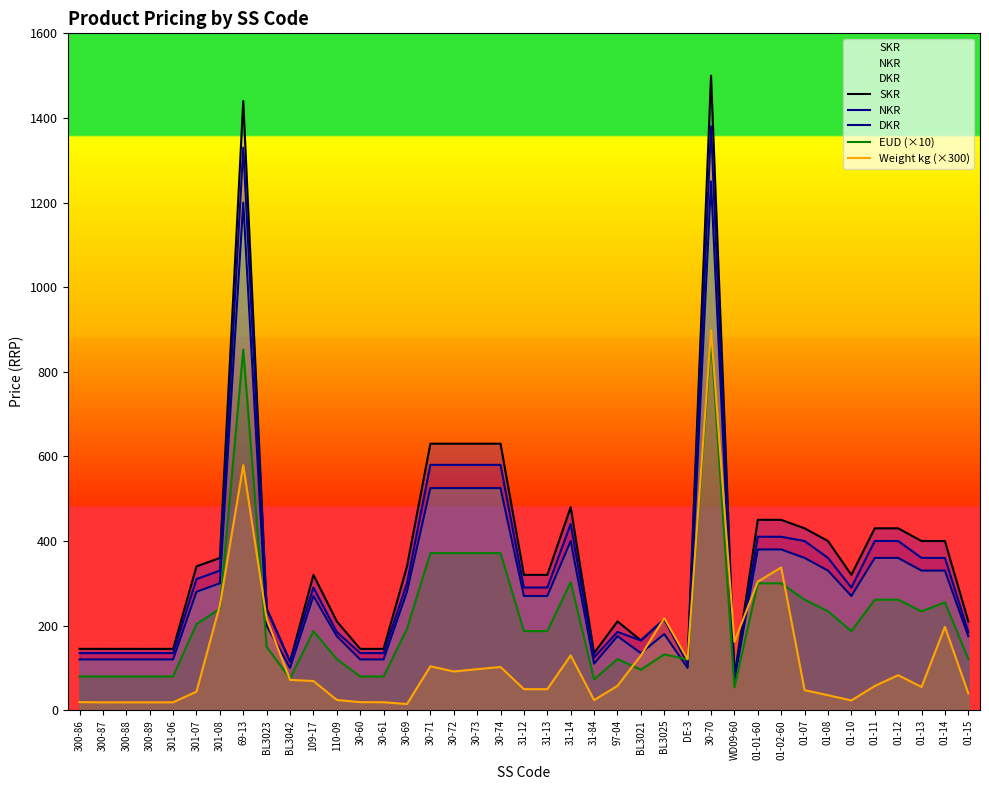

Between which two adjacent categories do EUD (×10) and Weight kg (×300) first intersect?

301-07 and 301-08